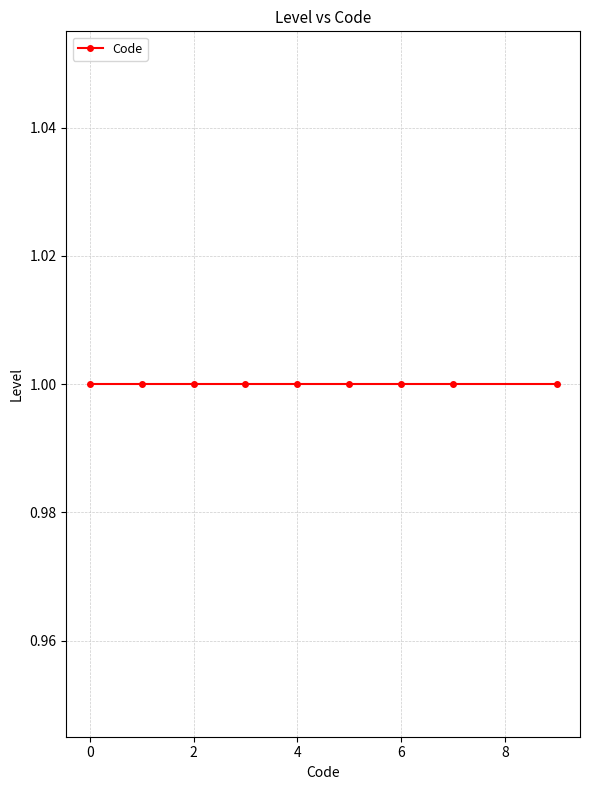

List the labels in order of value, largest first.

9, 7, 6, 5, 4, 3, 2, 1, 0